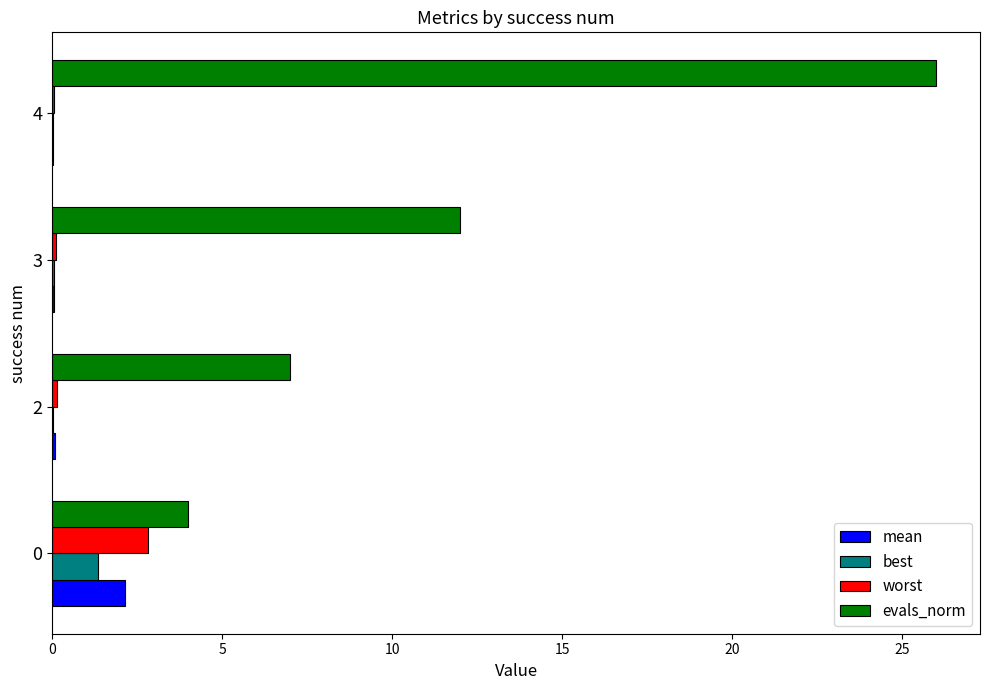

Which label corresponds to the largest value in the chart?

4